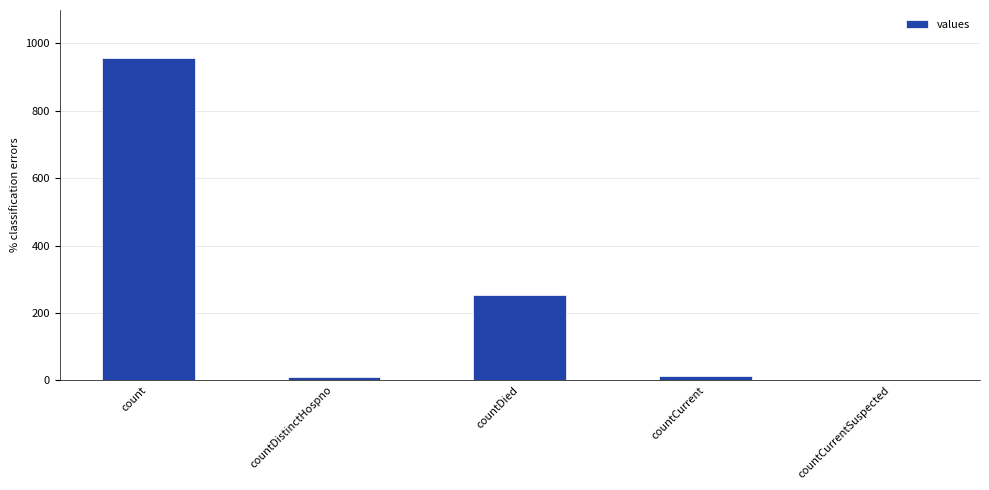

The value at countDied is 146. True or false?

False